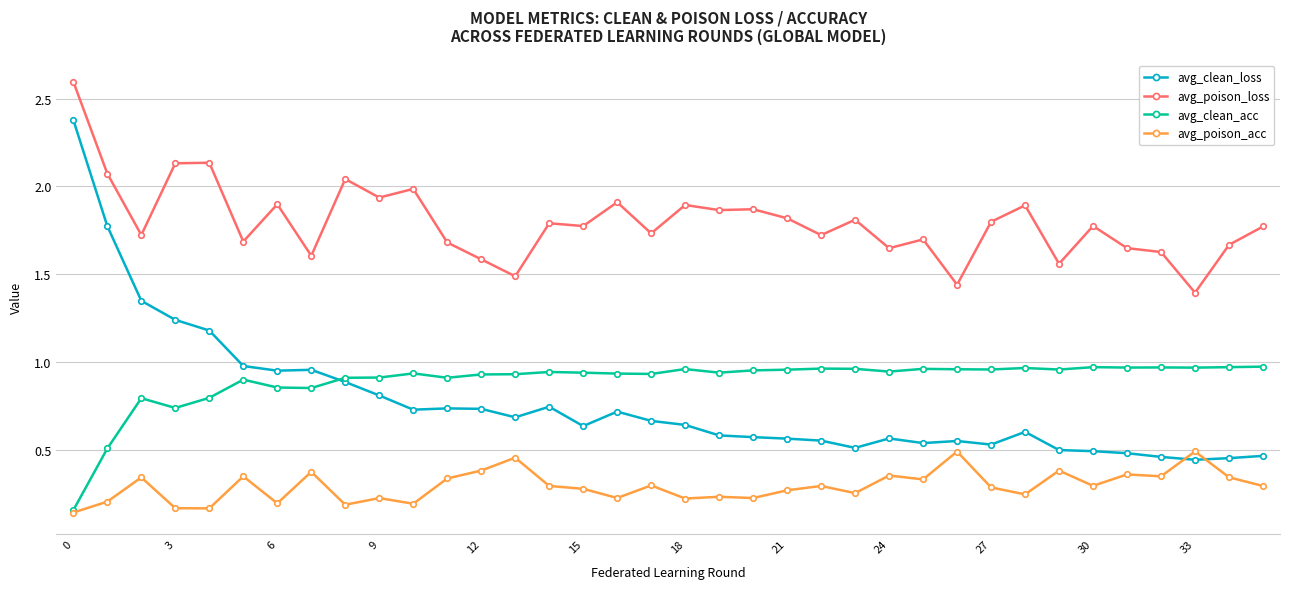

Which series has the widest spread of values?

avg_clean_loss